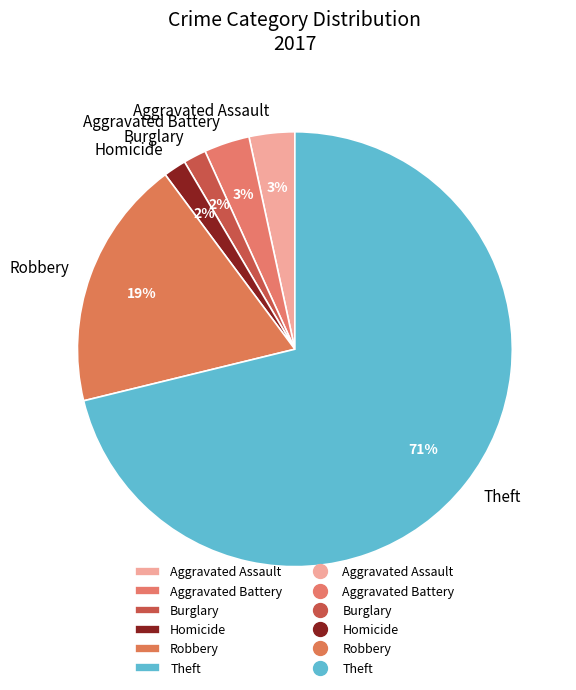

How many segments does this pie chart have?

6